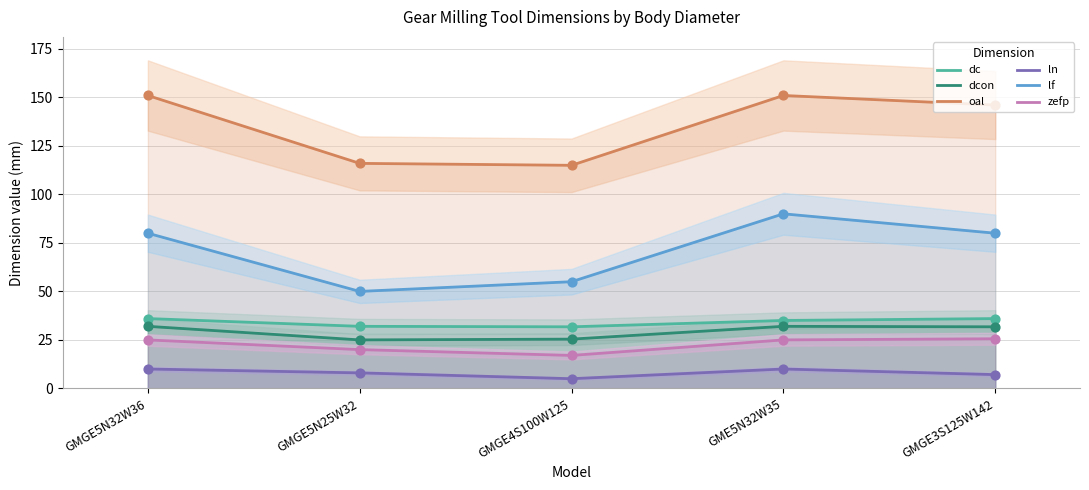

Which series reaches the maximum Y coordinate?

oal